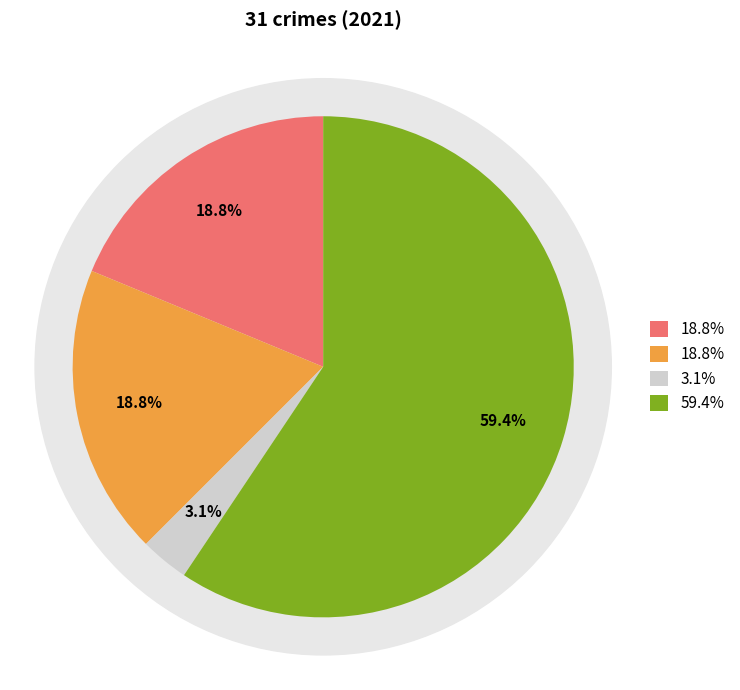

To the nearest percent, what is the difference between the Criminal Sexual Assault and Robbery slice percentages?

56%